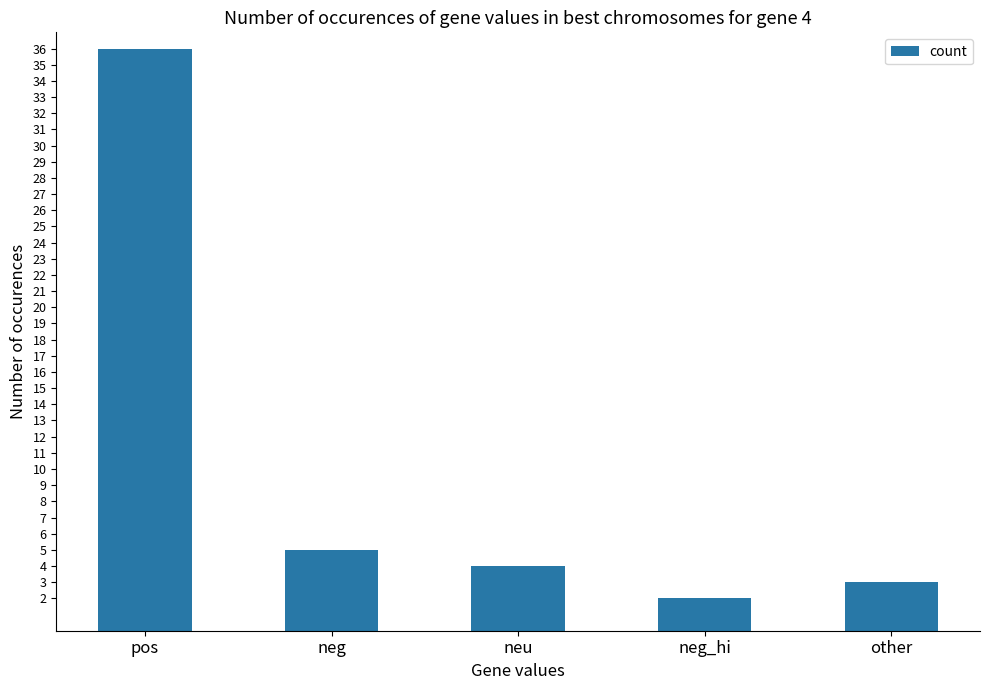

List the labels in order of value, smallest first.

neg_hi, other, neu, neg, pos